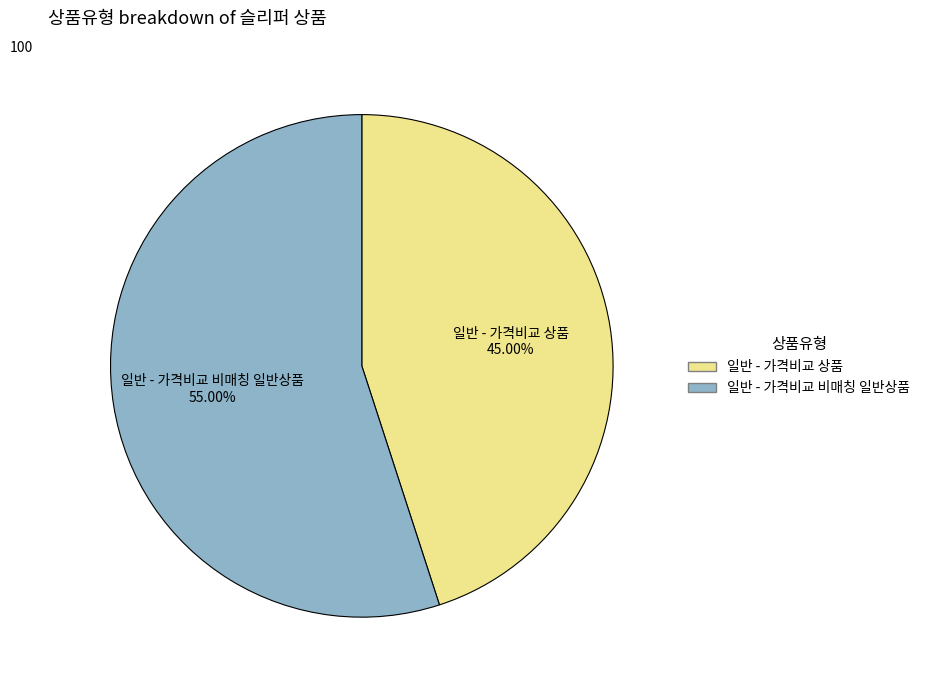

How many segments does this pie chart have?

2